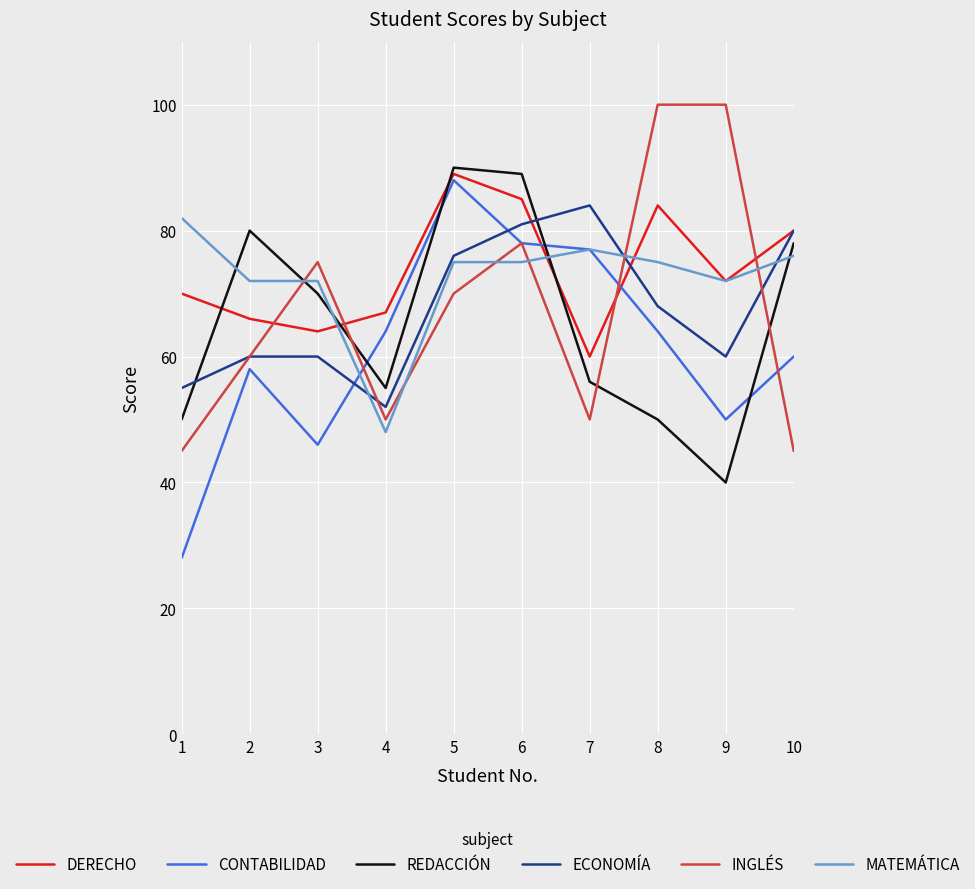

The REDACCIÓN series shows 26 at 8. True or false?

False